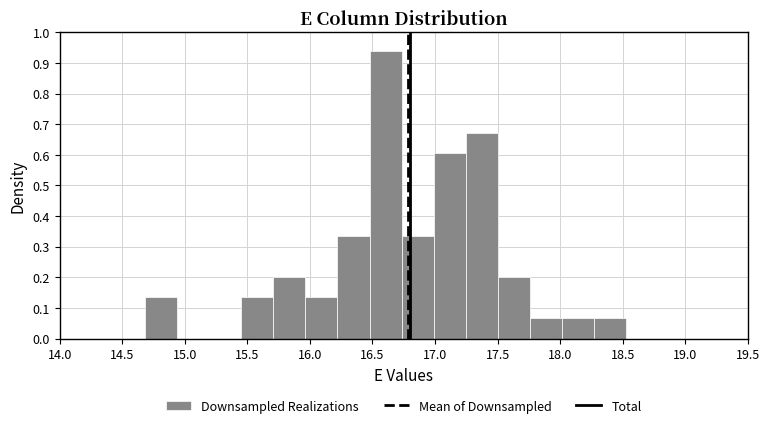

How tall is the bar that spans 18.00 to 18.25 on the x-axis? Neither the bar edges nor the heights are printed on the chart, so give them approximately, as read against the axes.

0.07